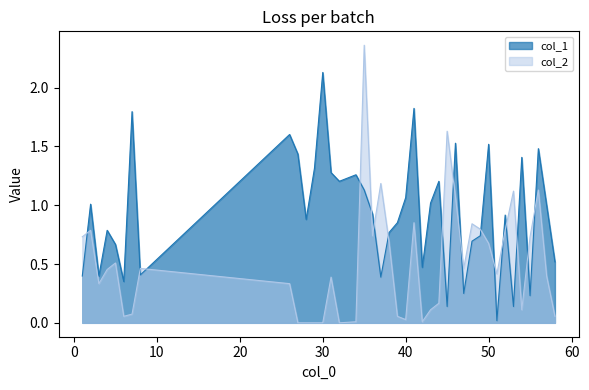

Which series ends up on top after the final intersection of col_2 and col_1?

col_1